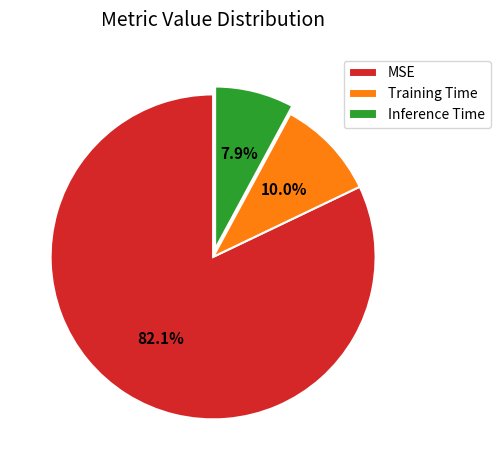

Which category accounts for the majority?

MSE